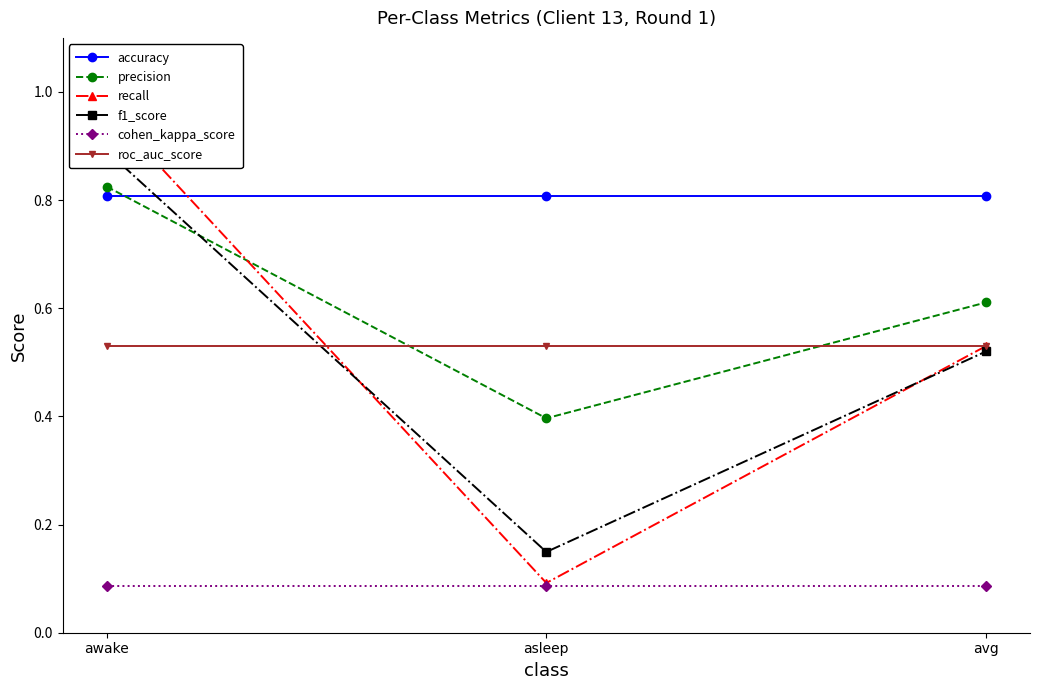

How many series are shown in this chart?

6